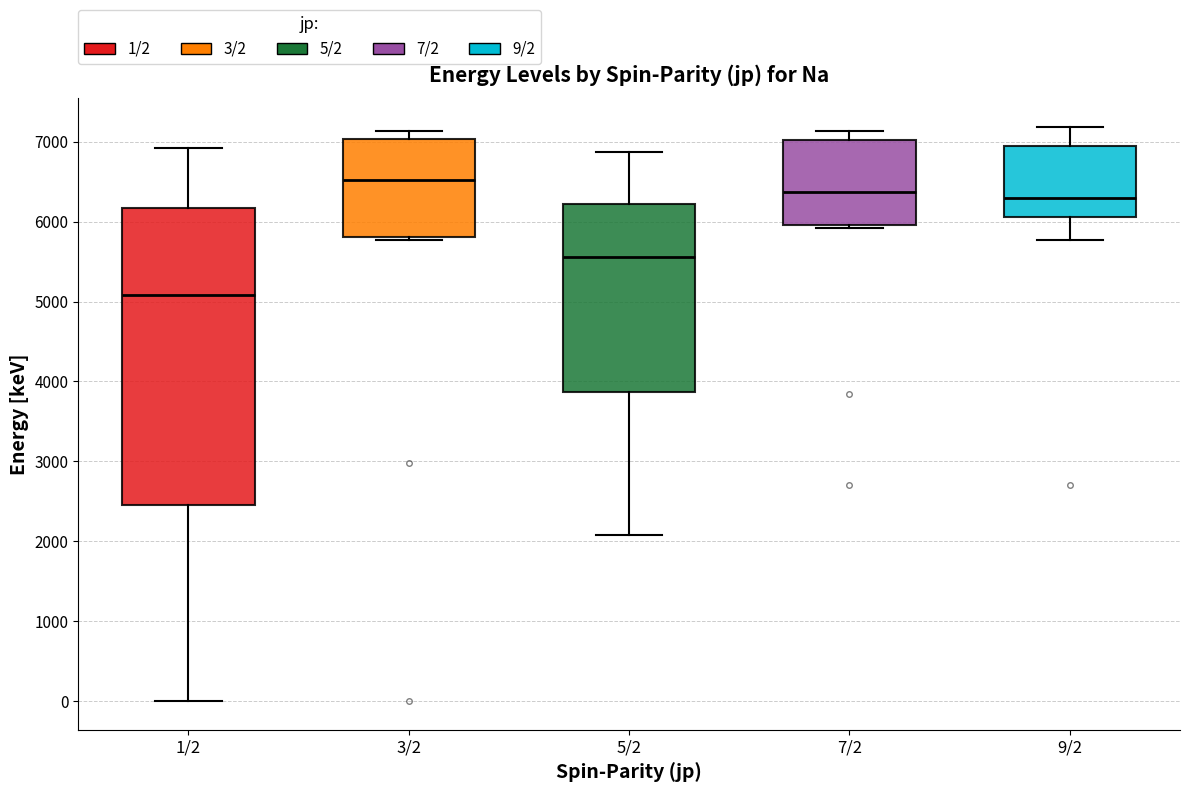

Reading left to right, read every box against the y-axis: the position of its median line, the range the box covers, and the ends of its whiskers. The values are not printed on the chart, so give them approximately, as read against the axis.

1/2: median 5100, box 2500 to 6200, whiskers 0 to 6900
3/2: median 6500, box 5800 to 7000, whiskers 5800 (just below the box's lower edge) to 7100
5/2: median 5600, box 3900 to 6200, whiskers 2100 to 6900
7/2: median 6400, box 6000 to 7000, whiskers 5900 to 7100
9/2: median 6300, box 6100 to 6900, whiskers 5800 to 7200